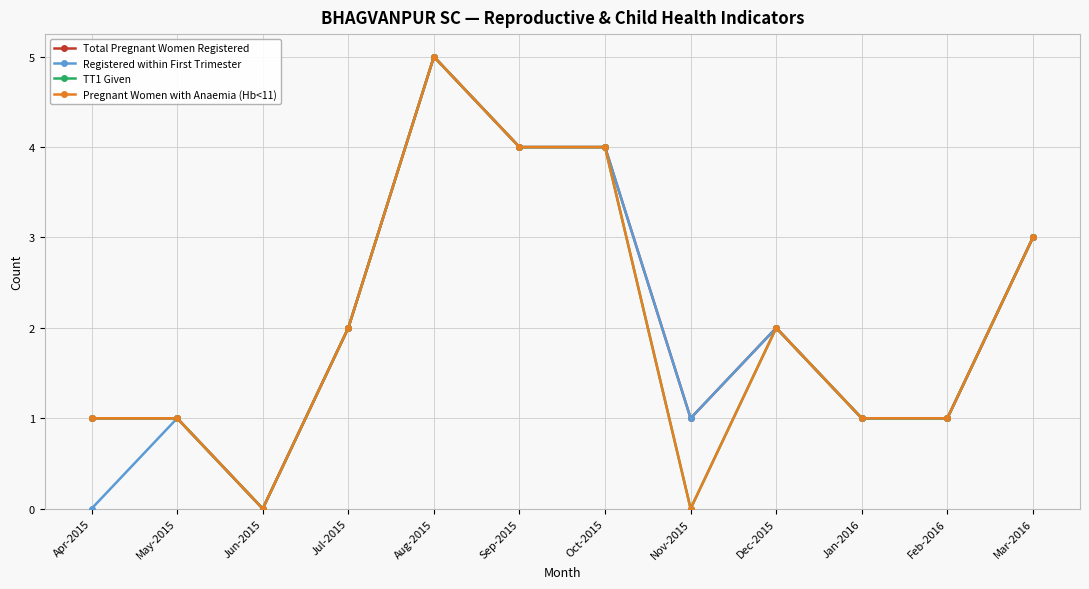

What is the maximum value shown in the chart?

5